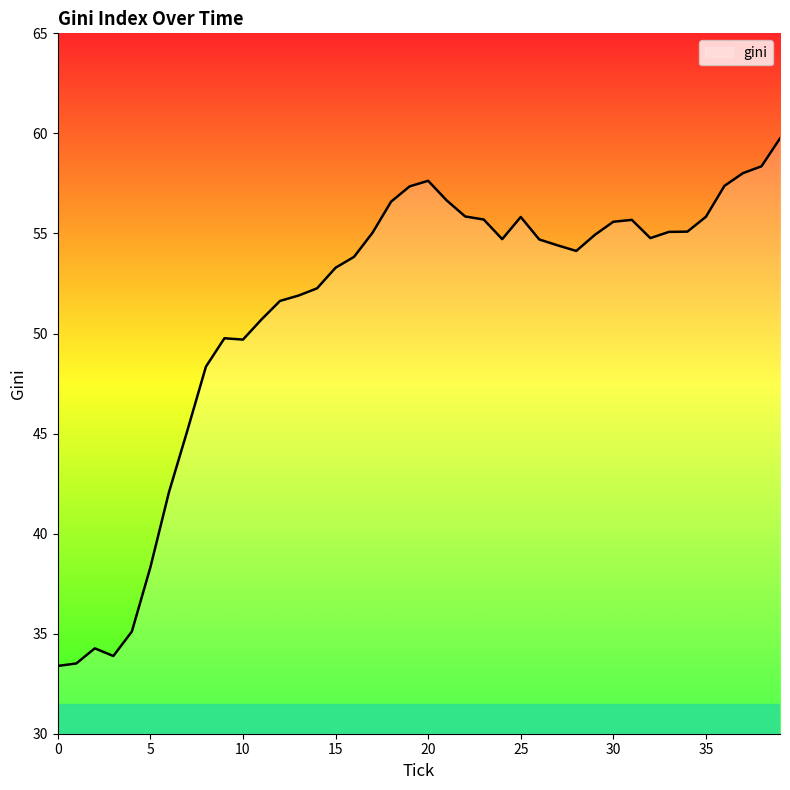

What is the difference between the maximum and minimum values?

26.4